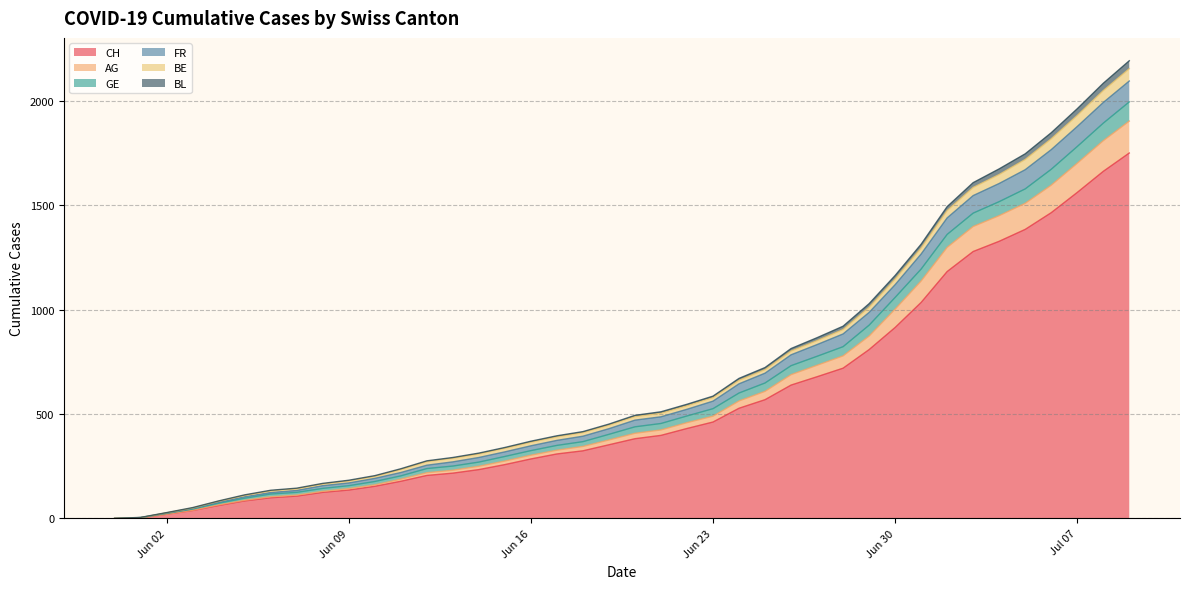

Rank the categories by CH value from lowest to highest.

2020-05-31, 2020-06-01, 2020-06-02, 2020-06-03, 2020-06-04, 2020-06-05, 2020-06-06, 2020-06-07, 2020-06-08, 2020-06-09, 2020-06-10, 2020-06-11, 2020-06-12, 2020-06-13, 2020-06-14, 2020-06-15, 2020-06-16, 2020-06-17, 2020-06-18, 2020-06-19, 2020-06-20, 2020-06-21, 2020-06-22, 2020-06-23, 2020-06-24, 2020-06-25, 2020-06-26, 2020-06-27, 2020-06-28, 2020-06-29, 2020-06-30, 2020-07-01, 2020-07-02, 2020-07-03, 2020-07-04, 2020-07-05, 2020-07-06, 2020-07-07, 2020-07-08, 2020-07-09